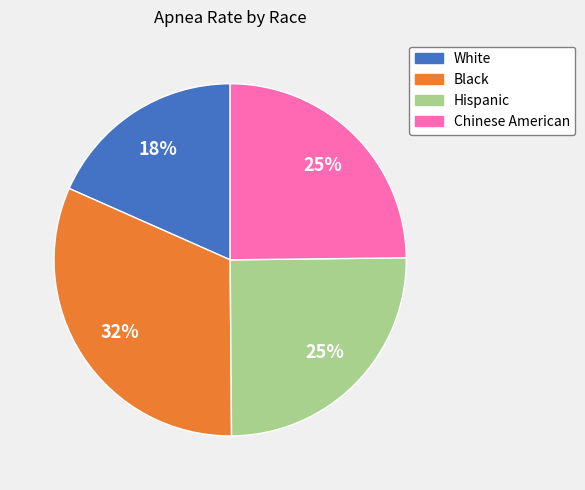

To the nearest percent, what percentage of the pie is Chinese American?

25%